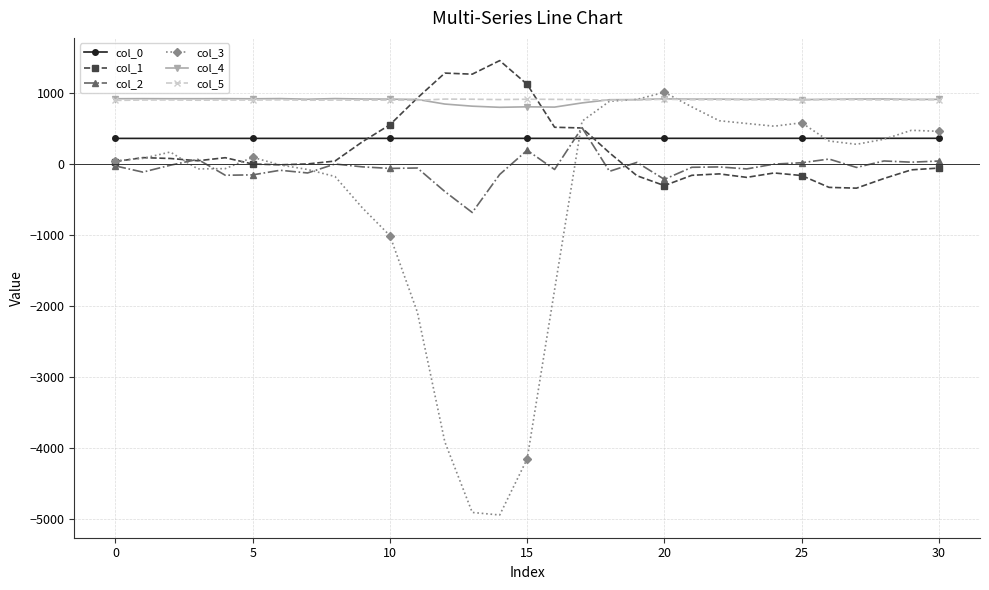

True or false: col_0 and col_4 cross at least once.

False